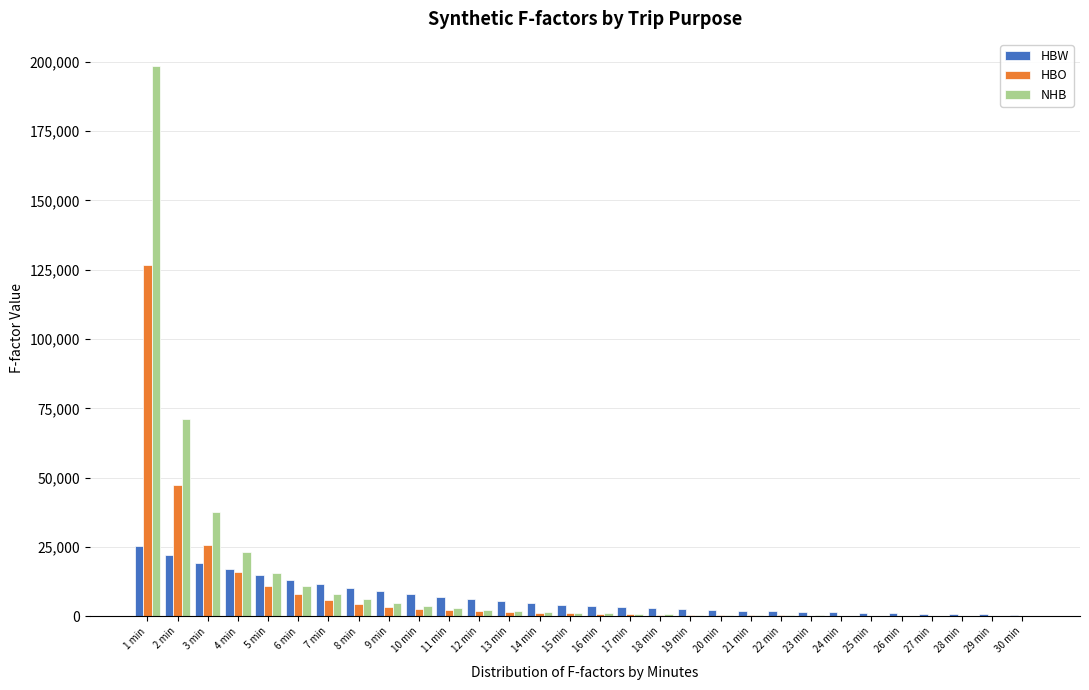

What is the sum of all NHB values?

396857.0